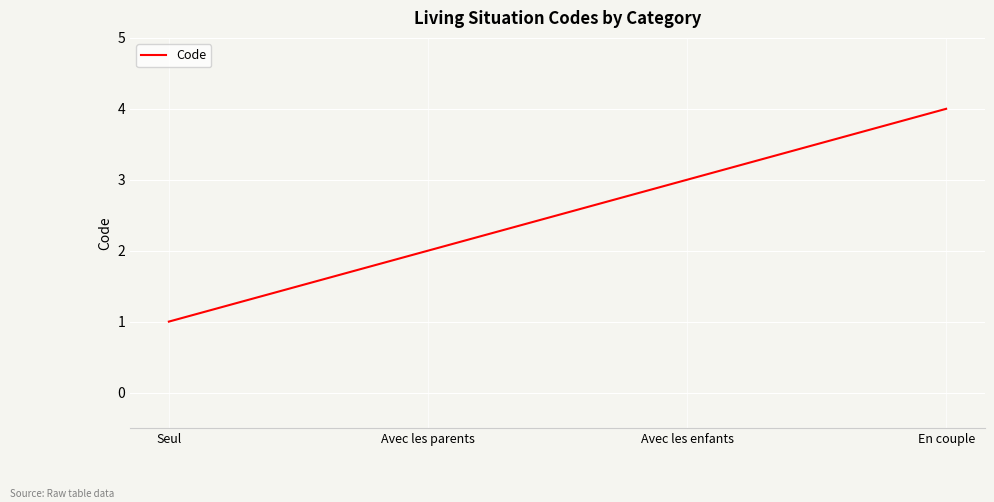

Where is the data nearest to the value 2?

Avec les parents